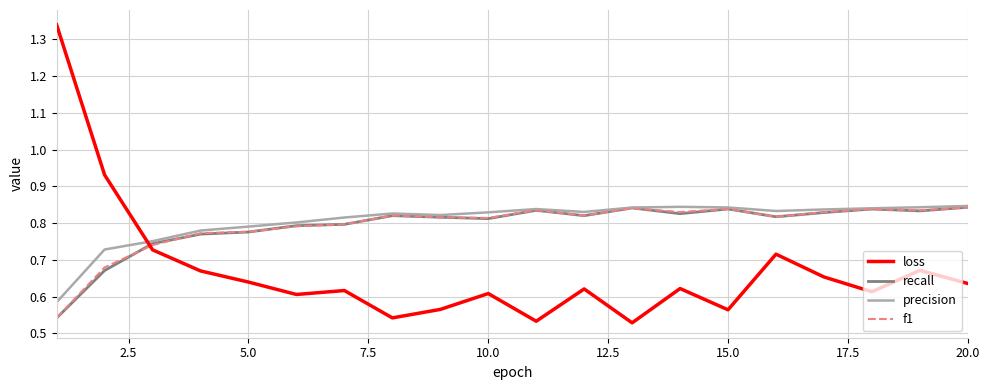

How many recall values are between 0 and 1?

20